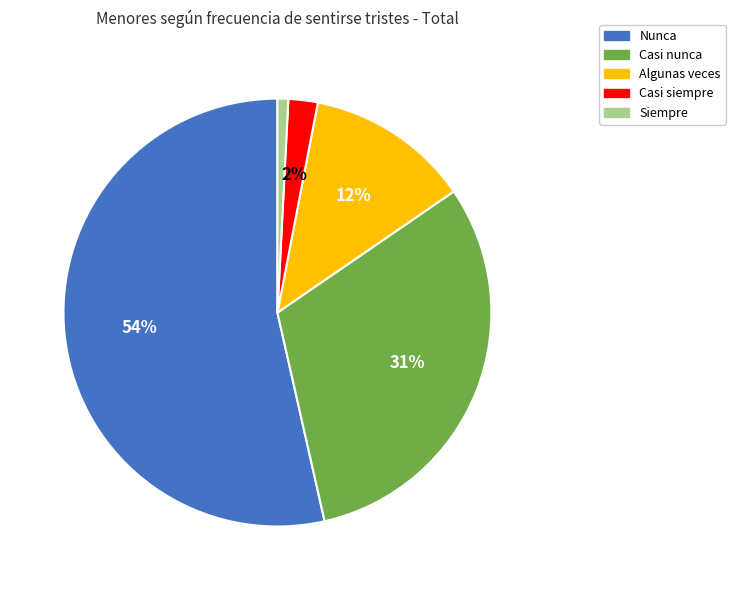

Is there any slice that represents more than half of the pie?

Yes